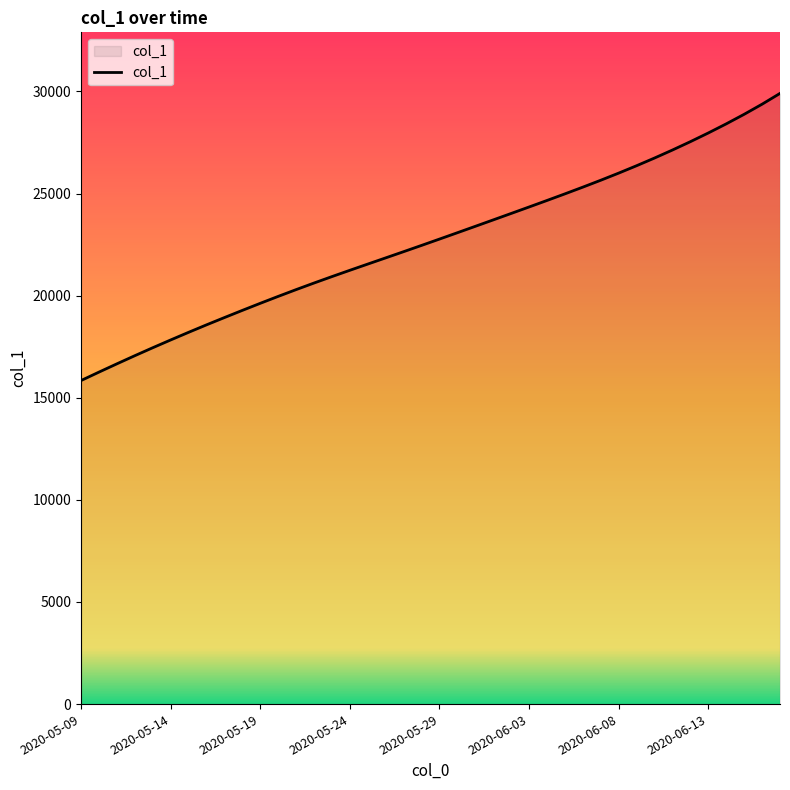

What is the difference between the maximum and minimum values?

14059.9